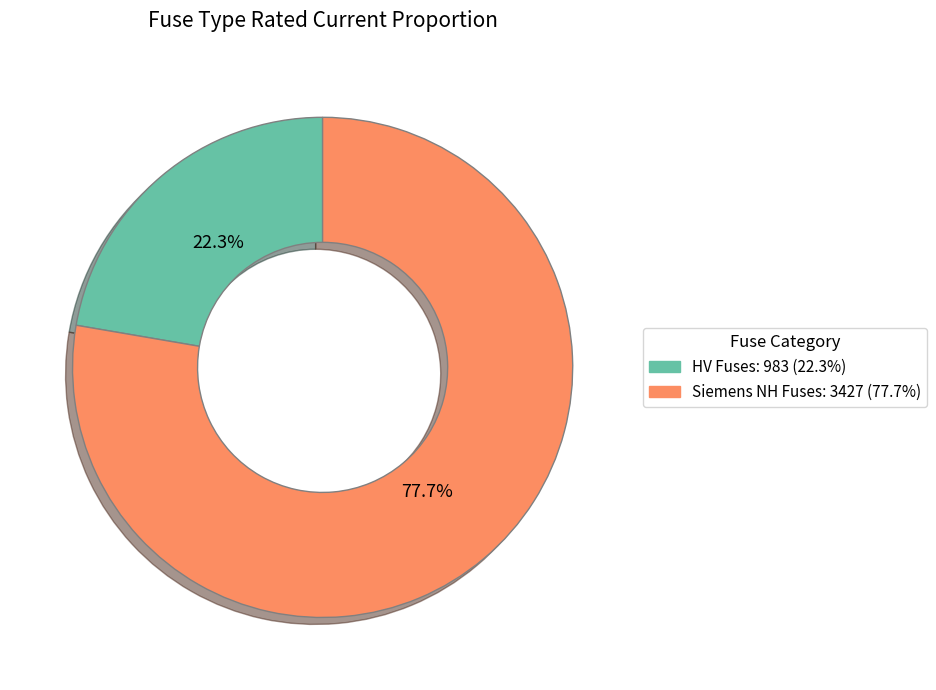

To the nearest percent, what is the average slice percentage?

50%